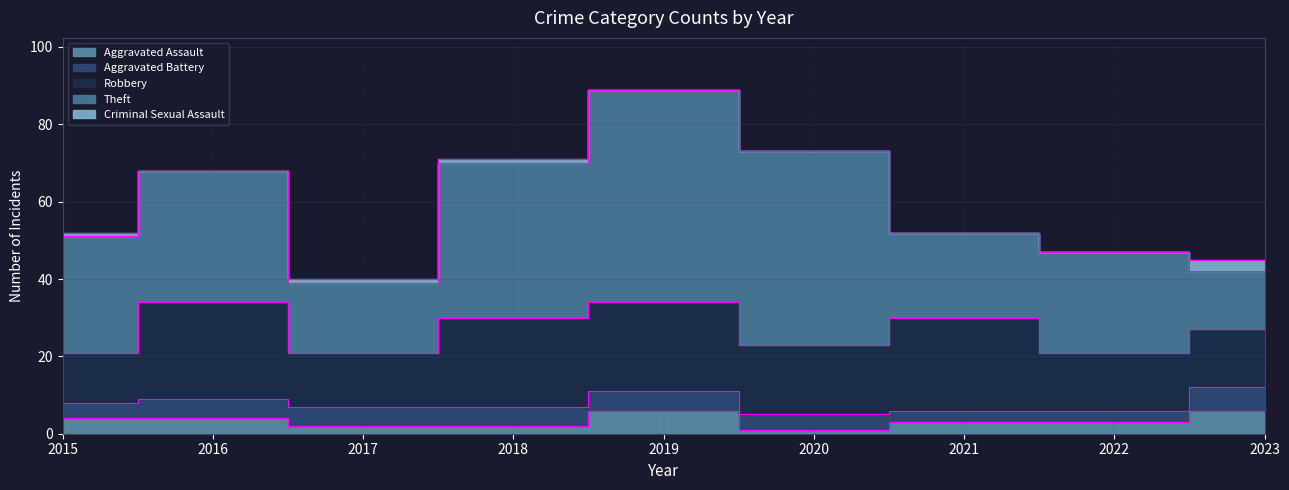

What are all the series names shown in the legend?

Aggravated Assault, Aggravated Battery, Robbery, Theft, Criminal Sexual Assault